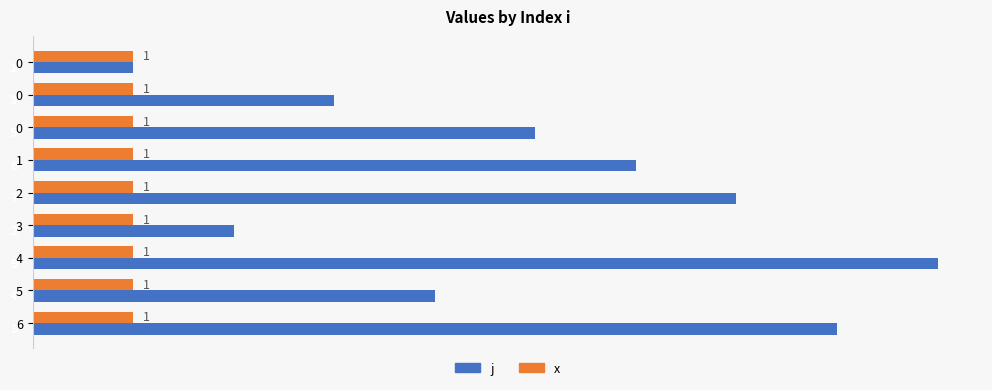

What are all the series names shown in the legend?

j, x